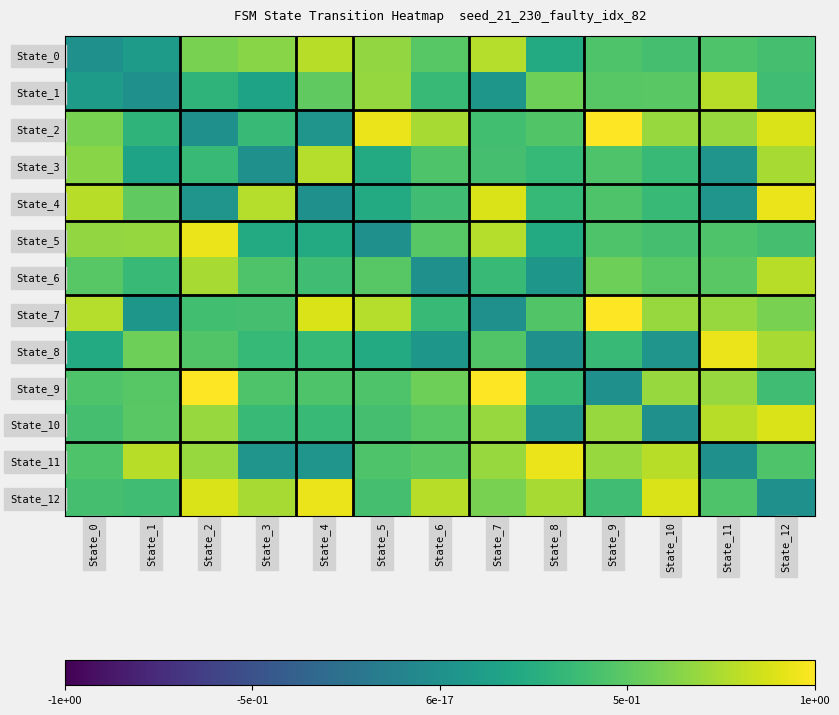

Reading left to right, what are all the values shown in this chart?

State_0: State_0=0.0	State_1=0.1	State_2=0.6	State_3=0.6	State_4=0.8	State_5=0.7	State_6=0.5	State_7=0.8	State_8=0.2	State_9=0.5	State_10=0.4	State_11=0.5	State_12=0.4
State_1: State_0=0.1	State_1=0.0	State_2=0.3	State_3=0.2	State_4=0.5	State_5=0.7	State_6=0.3	State_7=0.1	State_8=0.6	State_9=0.5	State_10=0.5	State_11=0.8	State_12=0.4
State_2: State_0=0.6	State_1=0.3	State_2=0.0	State_3=0.3	State_4=0.0	State_5=0.9	State_6=0.7	State_7=0.4	State_8=0.5	State_9=1.0	State_10=0.7	State_11=0.7	State_12=0.9
State_3: State_0=0.6	State_1=0.2	State_2=0.3	State_3=0.0	State_4=0.8	State_5=0.2	State_6=0.5	State_7=0.4	State_8=0.3	State_9=0.5	State_10=0.3	State_11=0.0	State_12=0.7
State_4: State_0=0.8	State_1=0.5	State_2=0.0	State_3=0.8	State_4=0.0	State_5=0.2	State_6=0.4	State_7=0.9	State_8=0.3	State_9=0.5	State_10=0.3	State_11=0.0	State_12=0.9
State_5: State_0=0.7	State_1=0.7	State_2=0.9	State_3=0.2	State_4=0.2	State_5=0.0	State_6=0.5	State_7=0.8	State_8=0.2	State_9=0.5	State_10=0.4	State_11=0.5	State_12=0.4
State_6: State_0=0.5	State_1=0.3	State_2=0.7	State_3=0.5	State_4=0.4	State_5=0.5	State_6=0.0	State_7=0.3	State_8=0.1	State_9=0.6	State_10=0.5	State_11=0.5	State_12=0.8
State_7: State_0=0.8	State_1=0.1	State_2=0.4	State_3=0.4	State_4=0.9	State_5=0.8	State_6=0.3	State_7=0.0	State_8=0.5	State_9=1.0	State_10=0.7	State_11=0.7	State_12=0.6
State_8: State_0=0.2	State_1=0.6	State_2=0.5	State_3=0.3	State_4=0.3	State_5=0.2	State_6=0.1	State_7=0.5	State_8=0.0	State_9=0.3	State_10=0.0	State_11=0.9	State_12=0.7
State_9: State_0=0.5	State_1=0.5	State_2=1.0	State_3=0.5	State_4=0.5	State_5=0.5	State_6=0.6	State_7=1.0	State_8=0.3	State_9=0.0	State_10=0.7	State_11=0.7	State_12=0.4
State_10: State_0=0.4	State_1=0.5	State_2=0.7	State_3=0.3	State_4=0.3	State_5=0.4	State_6=0.5	State_7=0.7	State_8=0.0	State_9=0.7	State_10=0.0	State_11=0.8	State_12=0.9
State_11: State_0=0.5	State_1=0.8	State_2=0.7	State_3=0.0	State_4=0.0	State_5=0.5	State_6=0.5	State_7=0.7	State_8=0.9	State_9=0.7	State_10=0.8	State_11=0.0	State_12=0.5
State_12: State_0=0.4	State_1=0.4	State_2=0.9	State_3=0.7	State_4=0.9	State_5=0.4	State_6=0.8	State_7=0.6	State_8=0.7	State_9=0.4	State_10=0.9	State_11=0.5	State_12=0.0